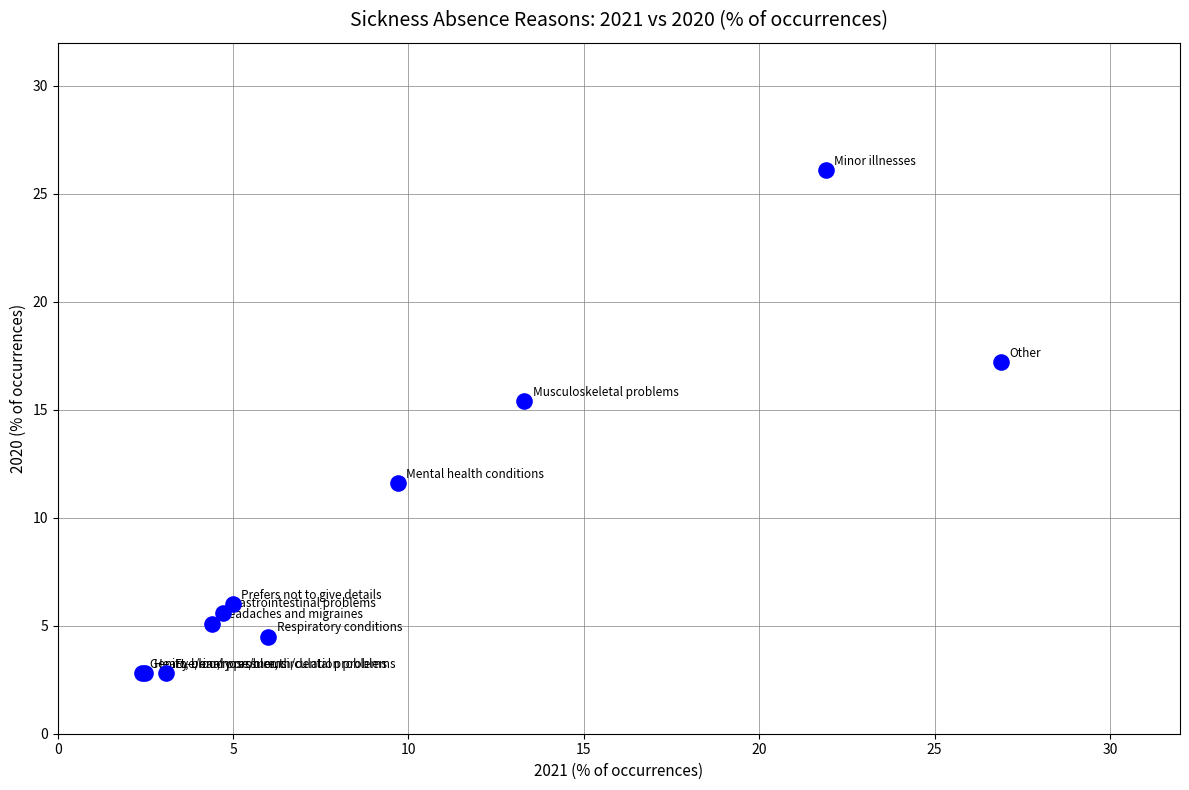

What Y value in the scatter plot is closest to 14?

15.4